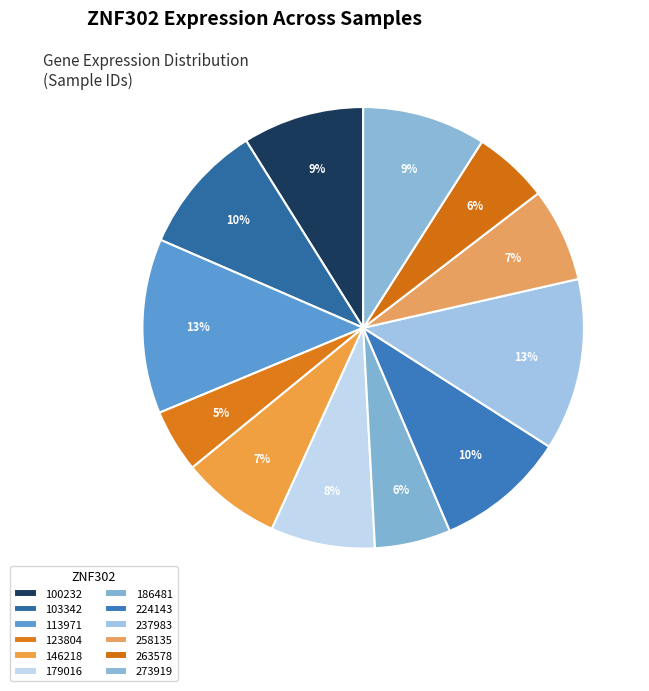

What is the ratio of the value at 258135 to the value at 224143?

0.7